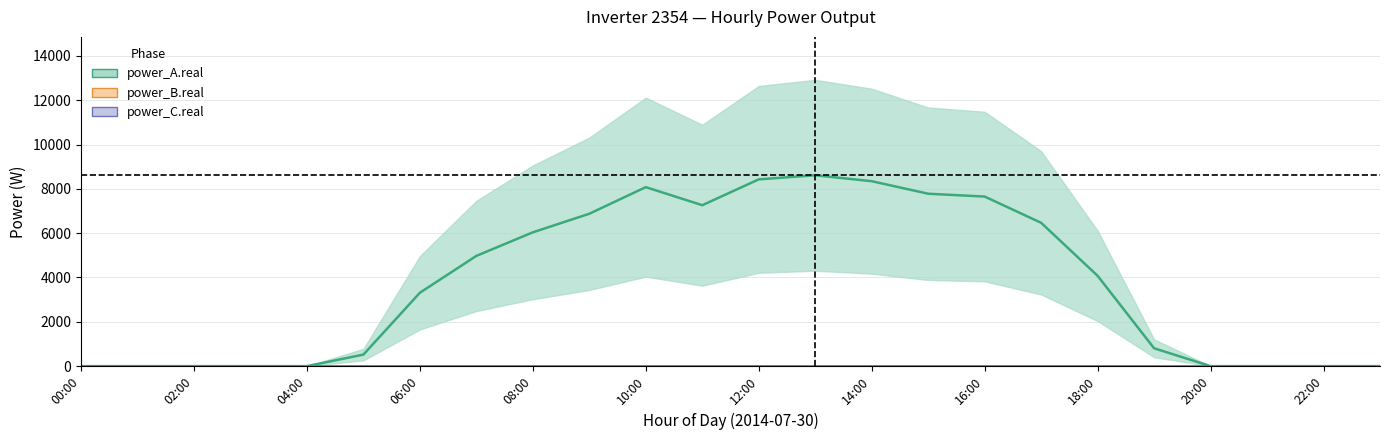

True or false: power_A.real and power_B.real intersect in this chart.

False